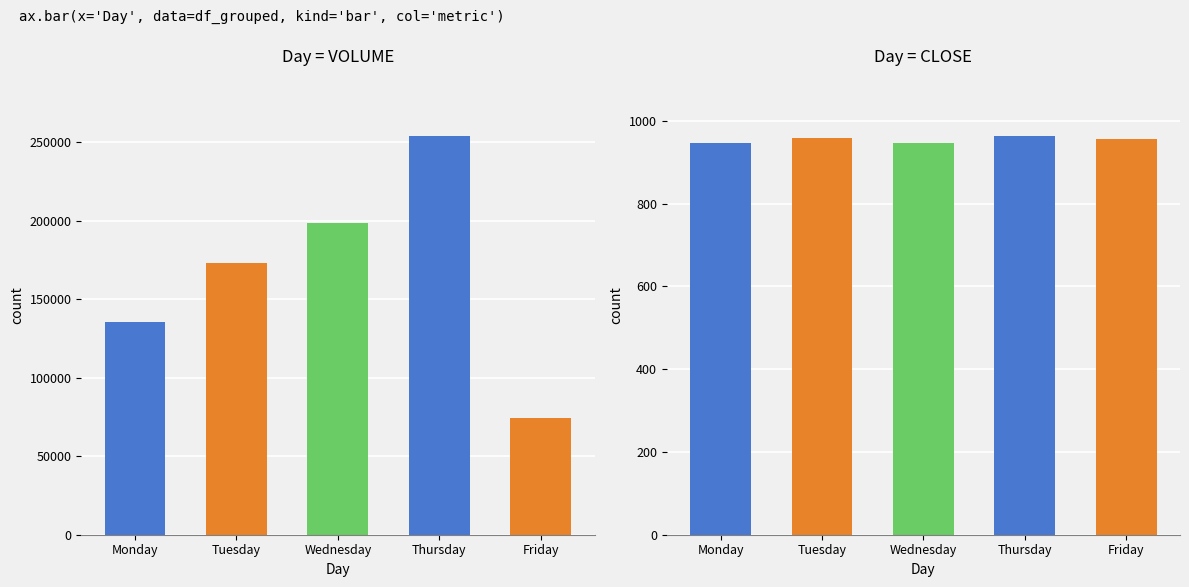

What is the sum of all avg_volume values?

836267.0